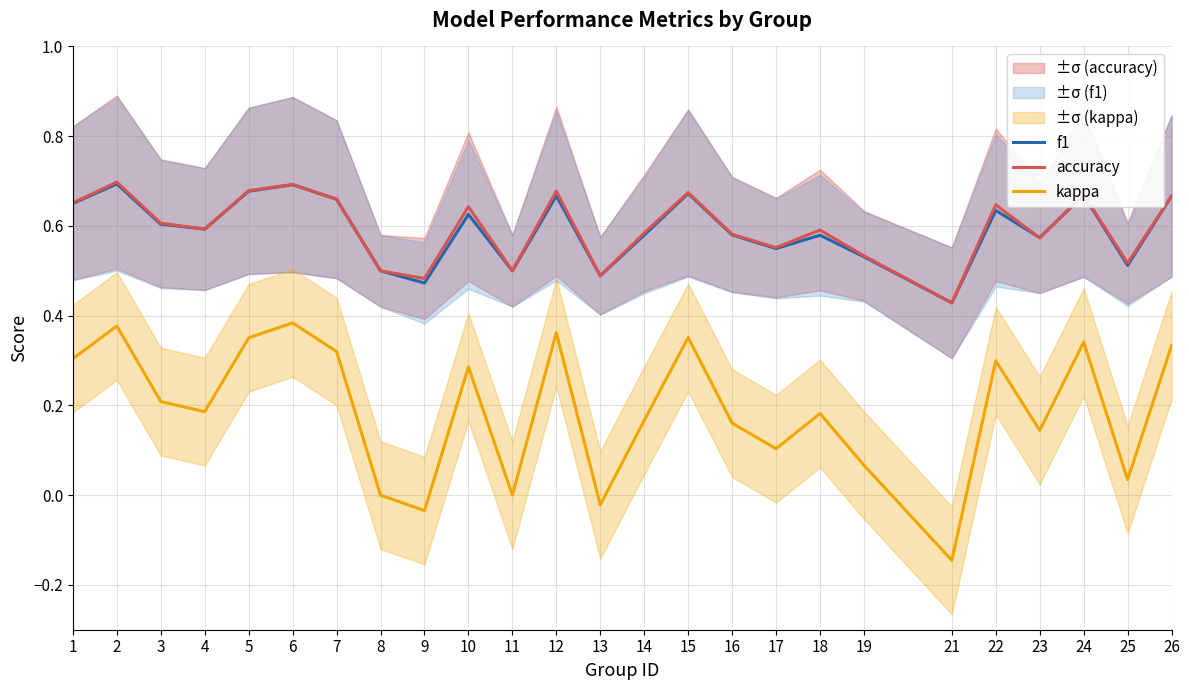

Which has a higher value, 25 or 2?

2